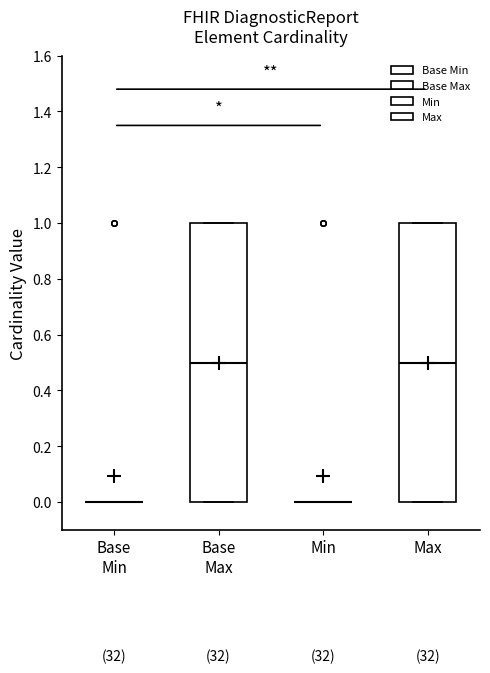

Reading left to right, read every box against the y-axis: the position of its median line, the range the box covers, and the ends of its whiskers. The values are not printed on the chart, so give them approximately, as read against the axis.

Base Min: box collapsed to a line at 0.0, whiskers 0.0 to 0.0
Base Max: median 0.5, box 0.0 to 1.0, whiskers 0.0 to 1.0
Min: box collapsed to a line at 0.0, whiskers 0.0 to 0.0
Max: median 0.5, box 0.0 to 1.0, whiskers 0.0 to 1.0